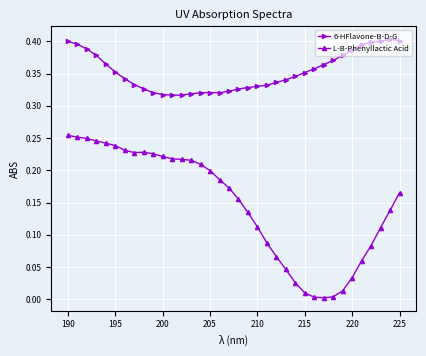

True or false: L-B-Phenyllactic Acid and 6-HFlavone-B-D-G cross at least once.

False